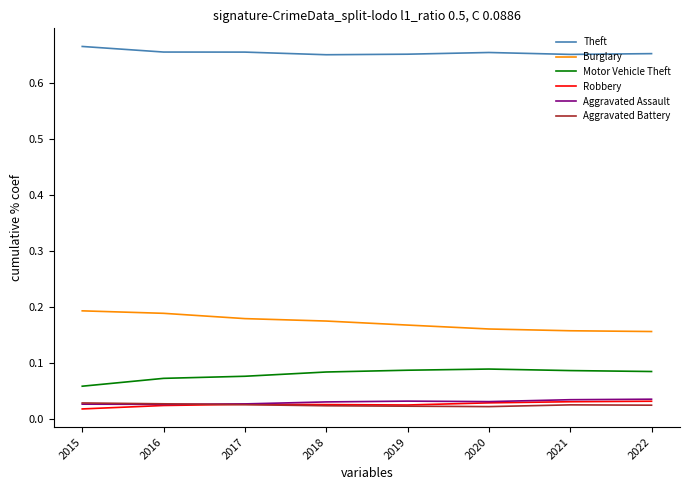

How many times do Aggravated Assault and Aggravated Battery cross each other?

1